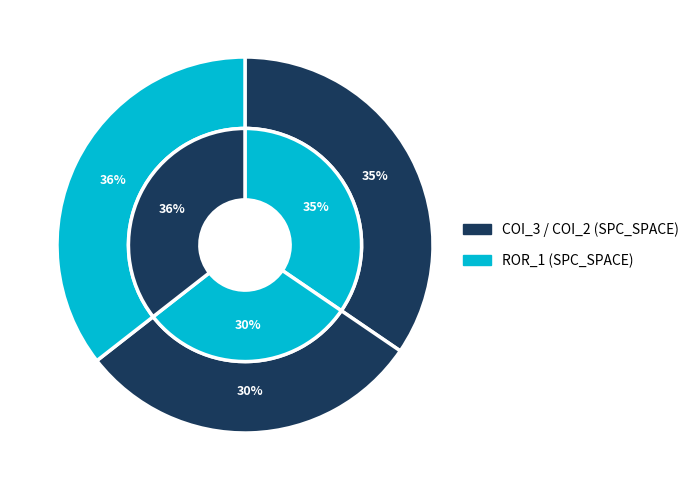

True or false: AutoResponder.EmailSystem.Client.COI_2 accounts for 37% of the total.

False